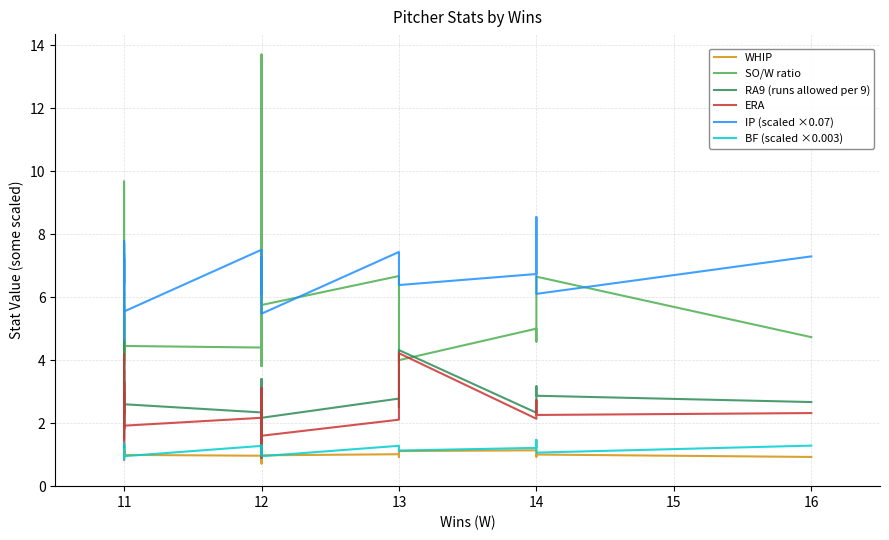

True or false: RA9 (runs allowed per 9) and WHIP cross at least once.

False